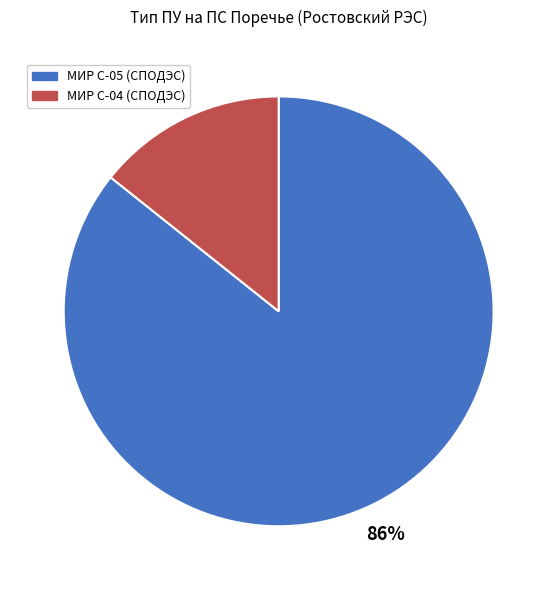

To the nearest percent, what is the average slice percentage?

50%